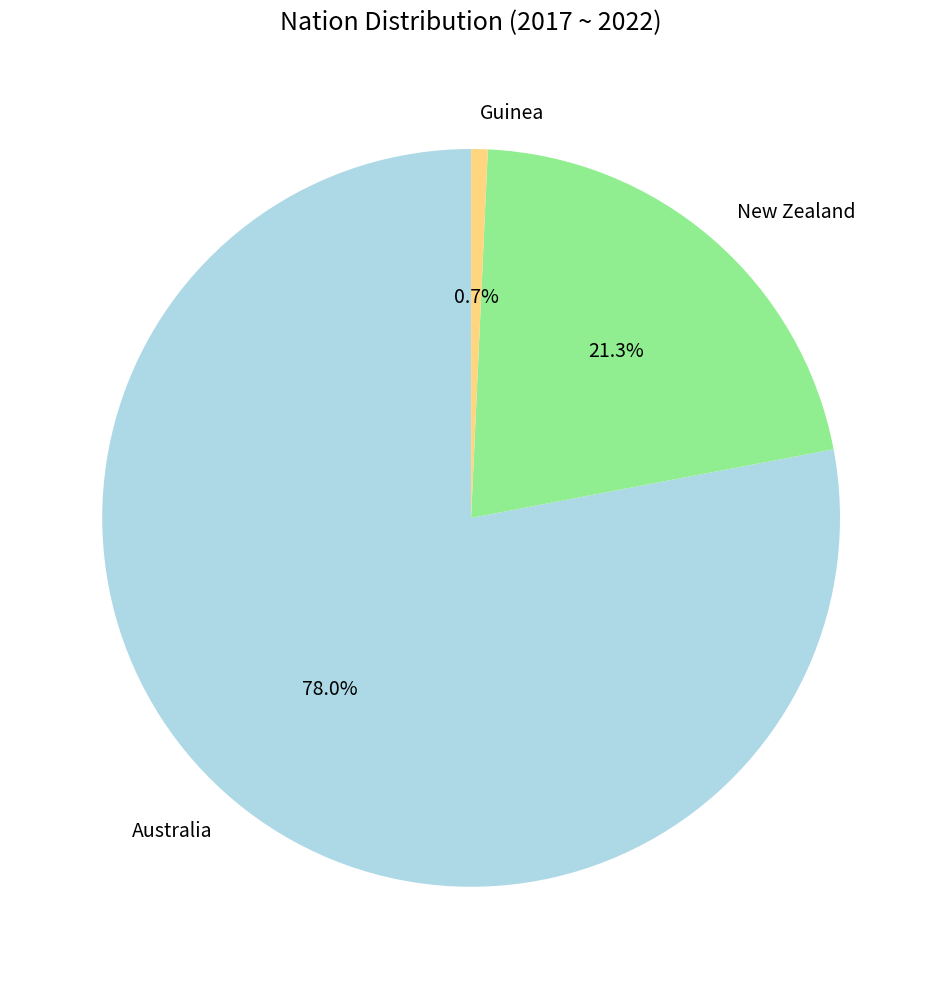

Does Guinea account for over 50% of the chart?

No